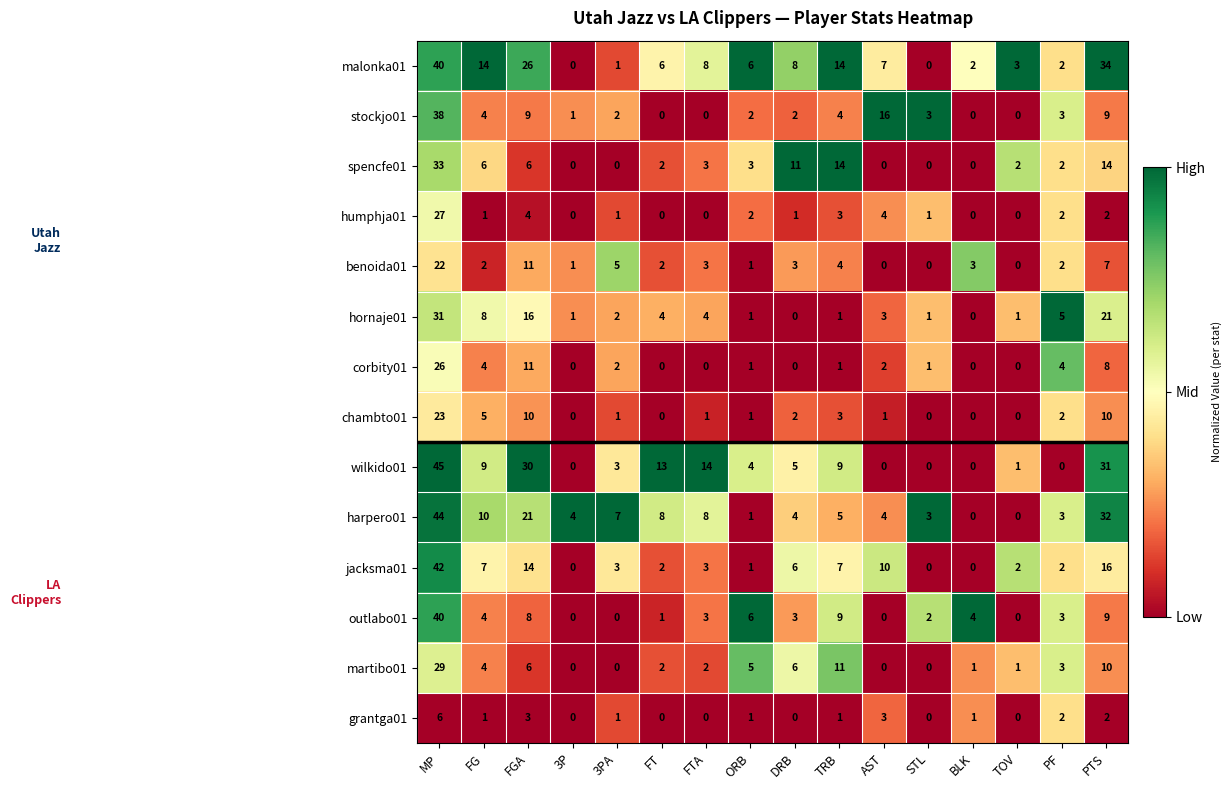

The corbity01 series shows 16 at FT. True or false?

False